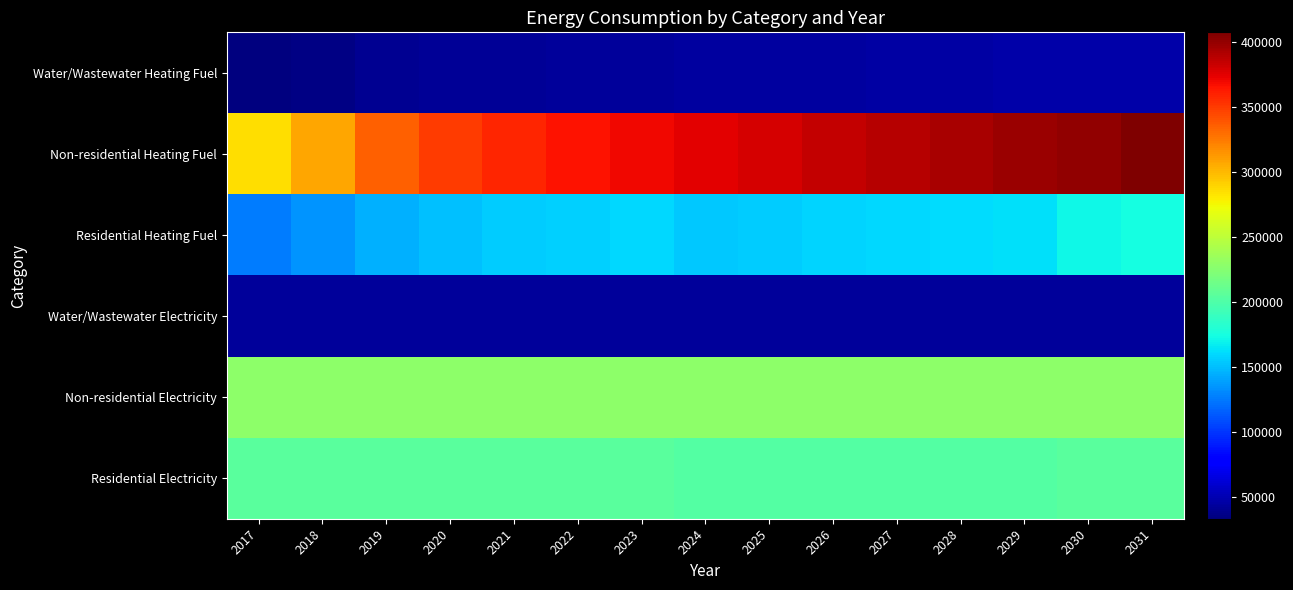

Reading left to right, transcribe all the data shown in this chart.

Water/Wastewater Heating Fuel: 2017=33671.9	2018=36234.1	2019=39627.3	2020=41221.0	2021=42326.4	2022=43148.9	2023=43687.4	2024=44091.2	2025=44637.5	2026=45328.4	2027=45877.5	2028=46354.4	2029=47000.1	2030=47361.2	2031=48060.6
Non-residential Heating Fuel: 2017=285383.4	2018=307130.5	2019=335930.6	2020=349449.1	2021=358853.2	2022=365906.3	2023=370608.4	2024=374134.9	2025=378837.0	2026=384714.6	2027=389416.7	2028=393531.0	2029=398820.8	2030=401759.6	2031=407637.2
Residential Heating Fuel: 2017=126160.5	2018=134677.5	2019=145956.6	2020=151251.0	2021=154934.0	2022=157696.2	2023=159537.7	2024=154235.4	2025=156000.5	2026=158206.7	2027=159971.8	2028=161516.1	2029=163501.8	2030=171737.7	2031=174039.5
Water/Wastewater Electricity: 2017=42782.8	2018=42796.4	2019=42815.5	2020=42825.7	2021=42829.5	2022=42825.6	2023=42813.3	2024=42804.2	2025=42800.3	2026=42803.6	2027=42802.7	2028=42798.7	2029=42824.6	2030=42840.9	2031=42851.8
Non-residential Electricity: 2017=228342.5	2018=228430.3	2019=228550.5	2020=228606.5	2021=228645.4	2022=228674.3	2023=228694.2	2024=228710.5	2025=228730.1	2026=228754.0	2027=228774.2	2028=228790.5	2029=228812.9	2030=228826.6	2031=228850.7
Residential Electricity: 2017=205266.3	2018=205353.5	2019=205469.1	2020=205523.4	2021=205561.1	2022=205589.4	2023=205608.3	2024=201742.8	2025=201761.3	2026=201784.4	2027=201803.0	2028=201819.2	2029=201840.0	2030=205733.3	2031=205756.9